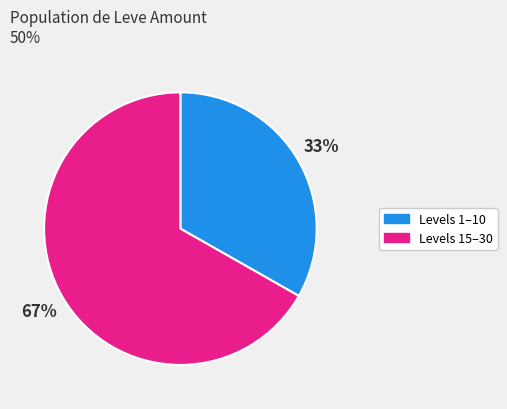

Does any single category account for the majority?

Yes